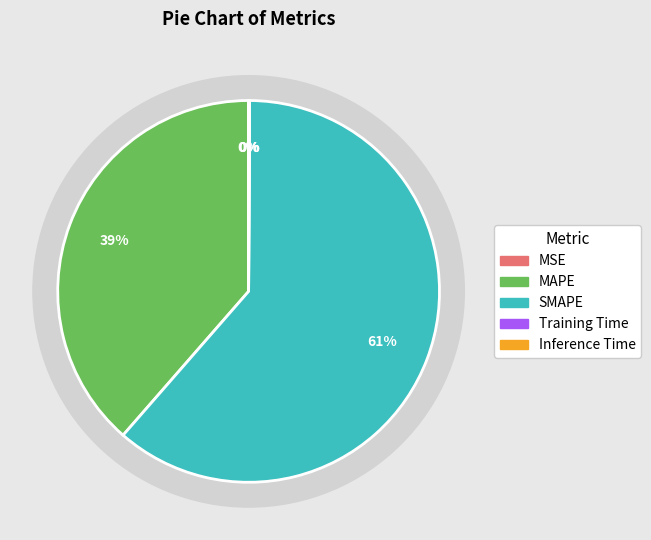

Which category has the smallest portion of the pie?

MSE